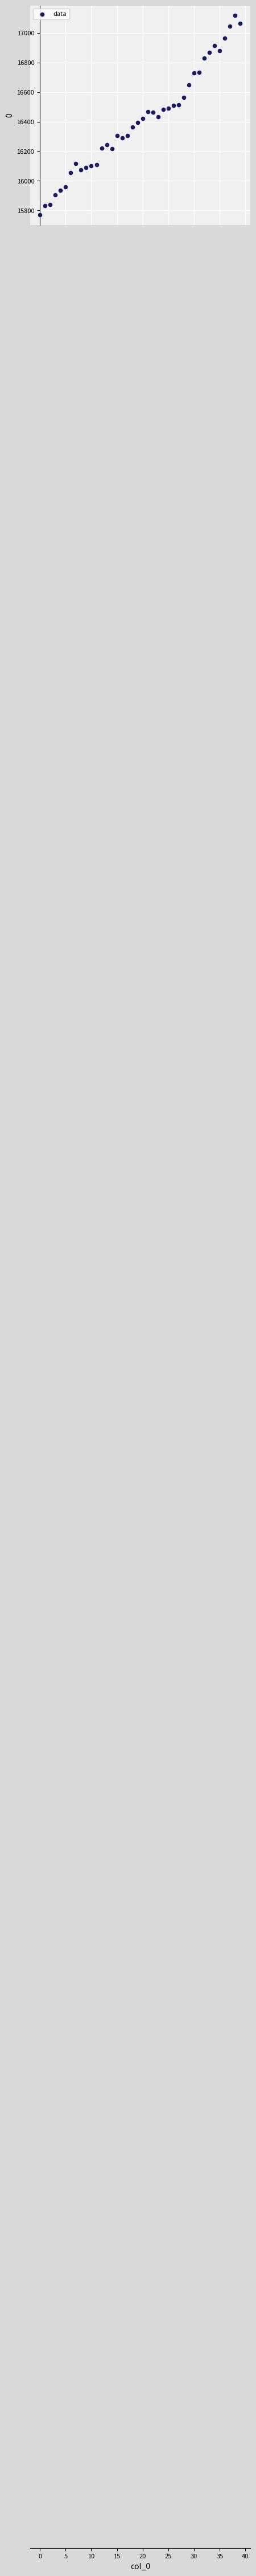

What is the range of Y values (max minus min)?

1348